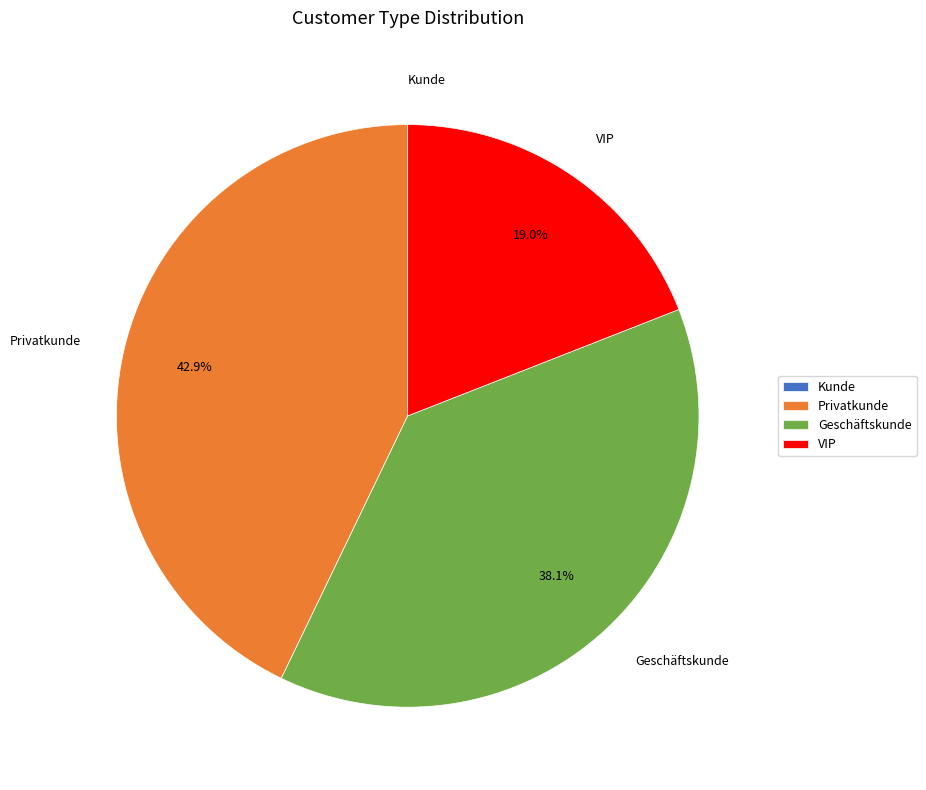

Which category has the biggest portion of the pie?

Privatkunde